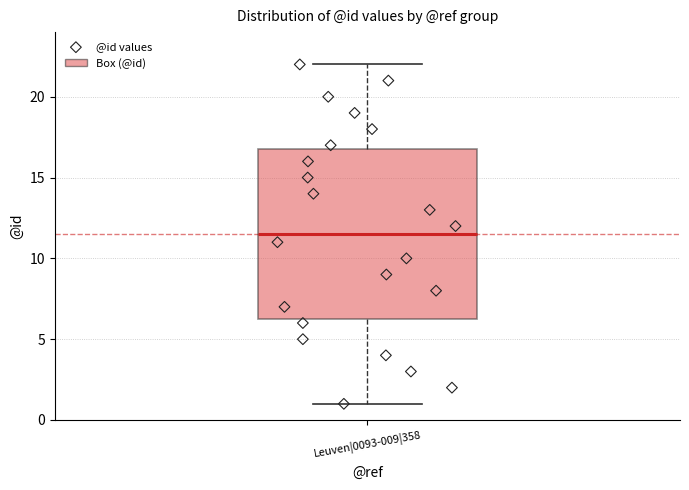

Transcribe this box plot: give where the median line is, the range the box spans, and where the two whiskers end, as read against the y-axis. The values are not printed on the chart, so give them approximately, as read against the axis.

median 11.5, box 6.5 to 17.0, whiskers 1.0 to 22.0